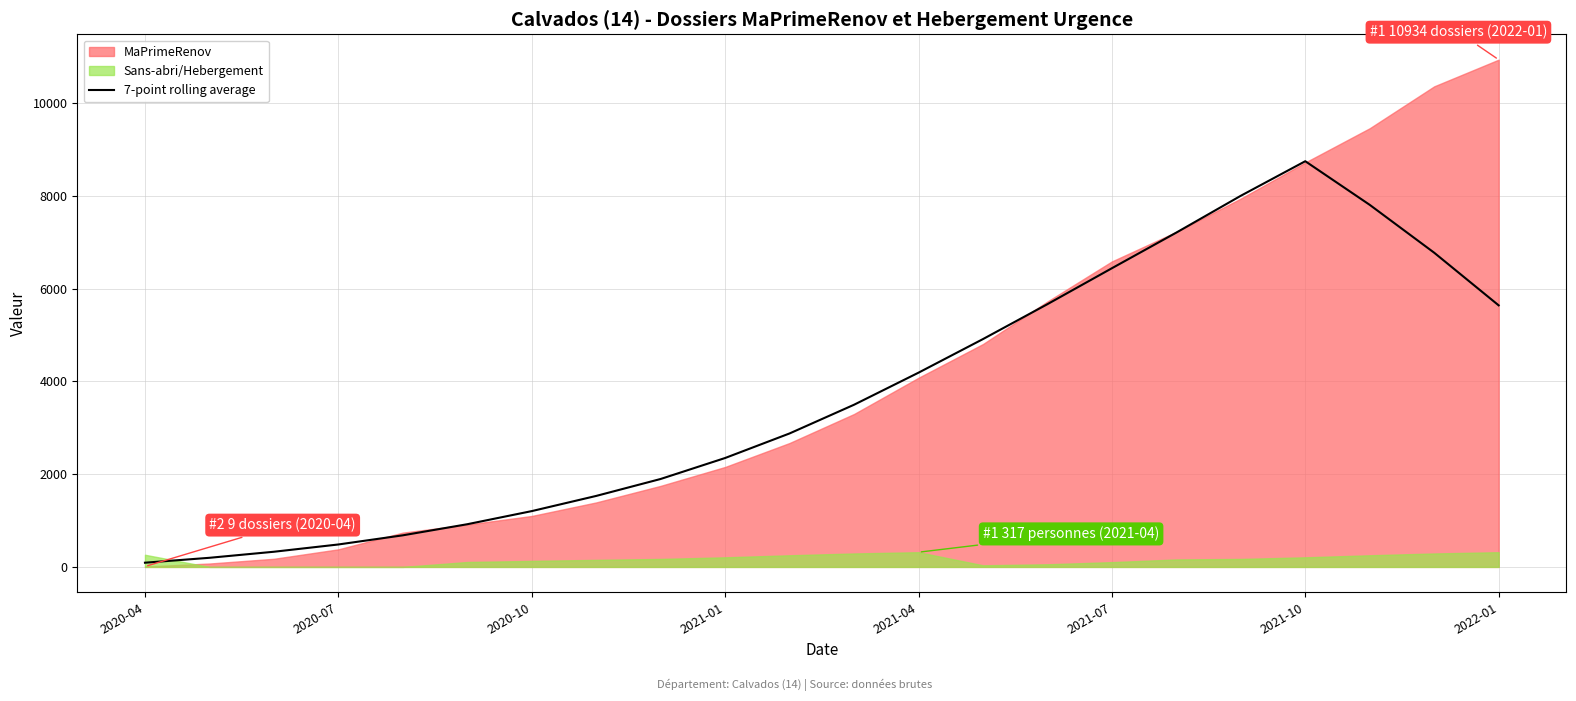

Reading left to right, list all the values displayed in this chart.

90.9	196.4	326.9	483.7	681.0	920.1	1202.9	1530.3	1895.6	2347.6	2877.0	3495.7	4186.9	4911.0	5663.7	6438.3	7206.7	8000.3	8745.0	7804.3	6772.4	5638.1